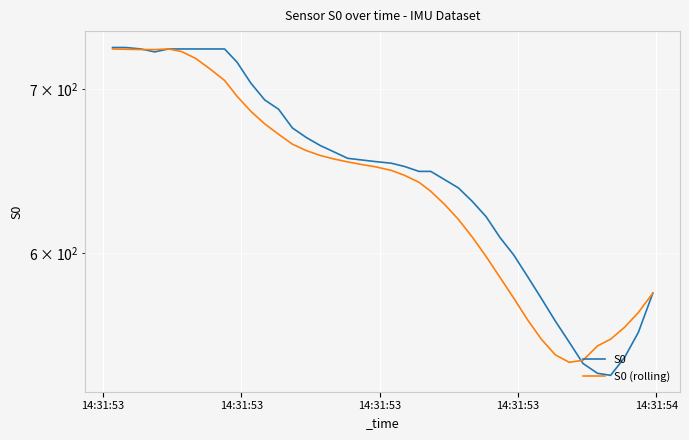

Rank the series by their maximum value, from highest to lowest.

S0, S0 (rolling)